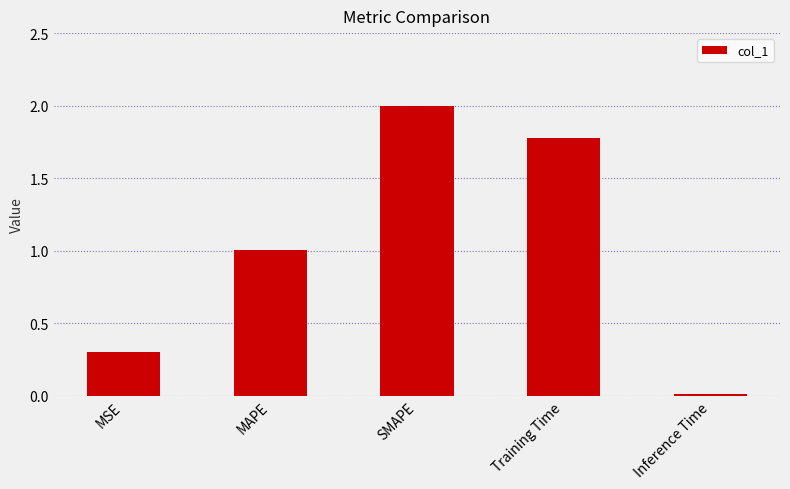

Rank the categories by value from highest to lowest.

SMAPE, Training Time, MAPE, MSE, Inference Time